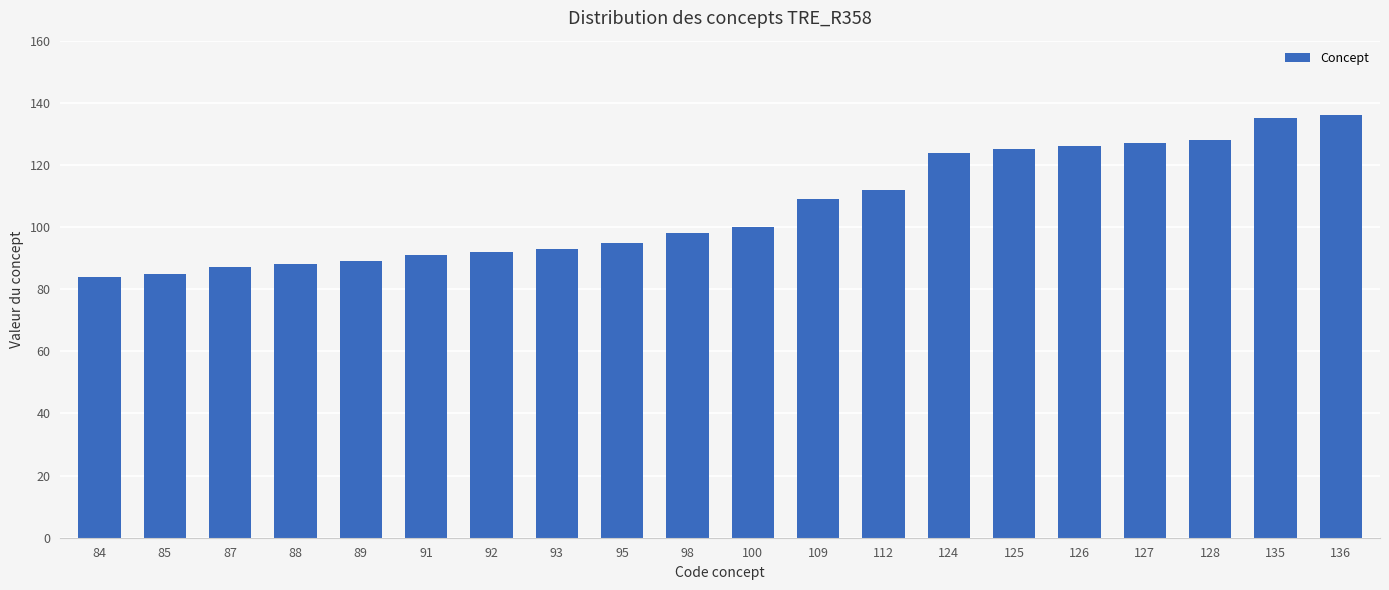

Reading left to right, list all the values displayed in this chart.

84	85	87	88	89	91	92	93	95	98	100	109	112	124	125	126	127	128	135	136